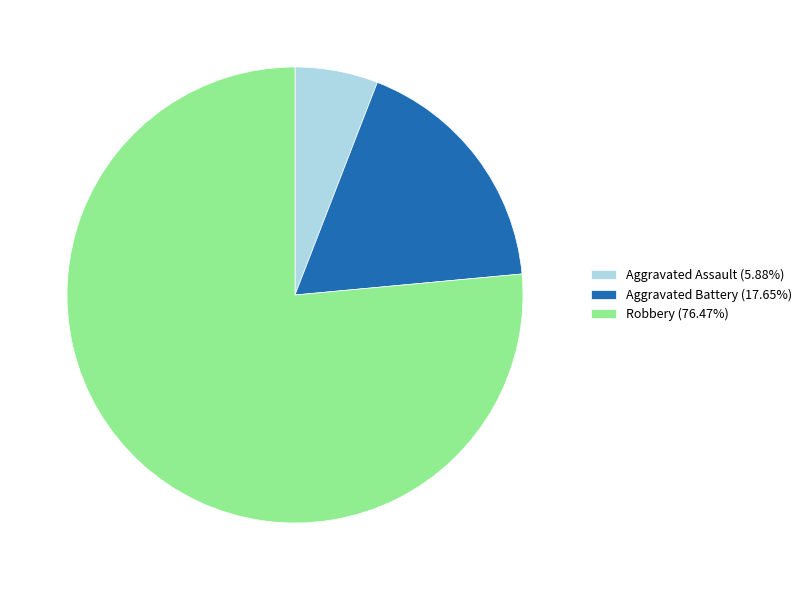

Is there a majority slice in this chart?

Yes